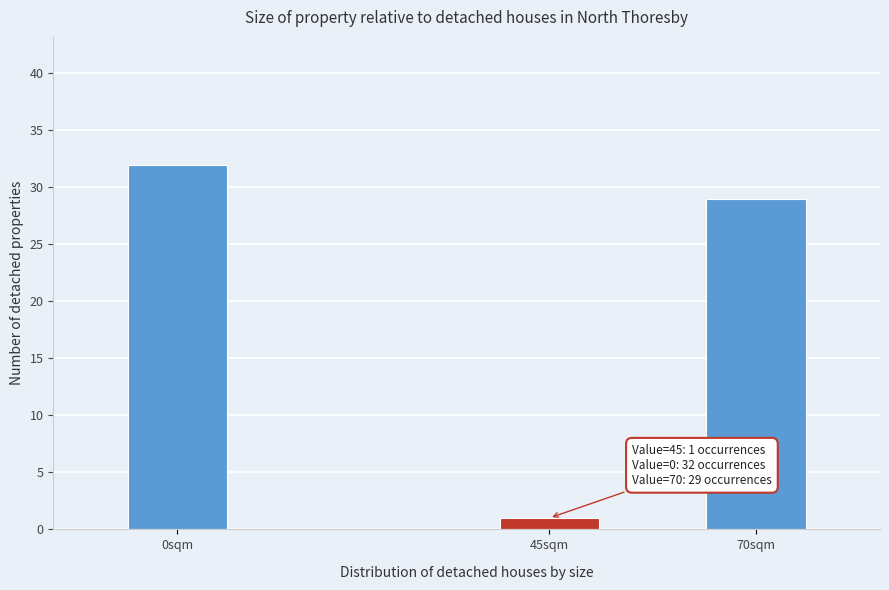

Reading right to left, extract all data points from this chart.

70sqm=29	45sqm=1	0sqm=32